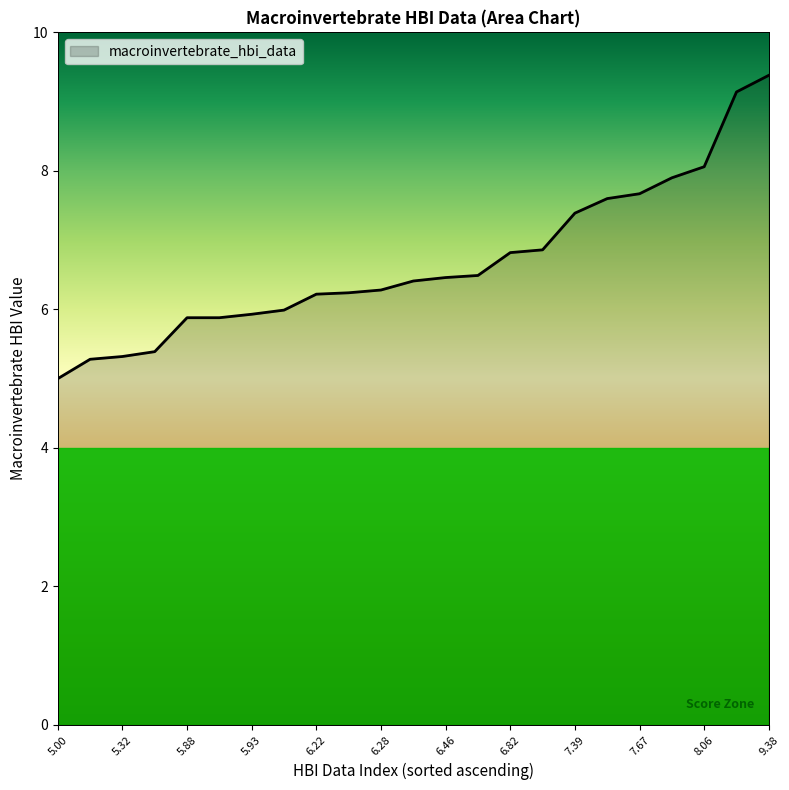

What is the greatest value displayed?

9.4